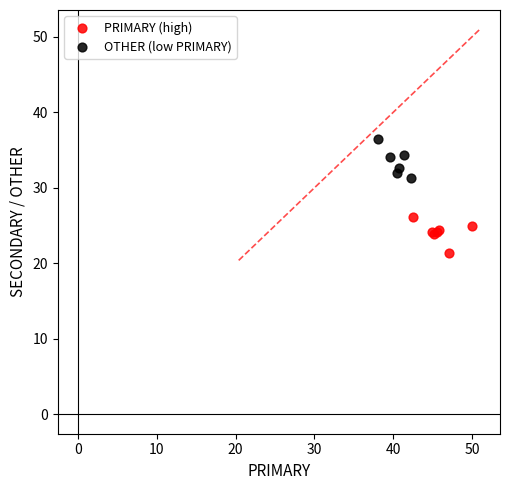

Which series reaches the minimum Y coordinate?

PRIMARY (high)